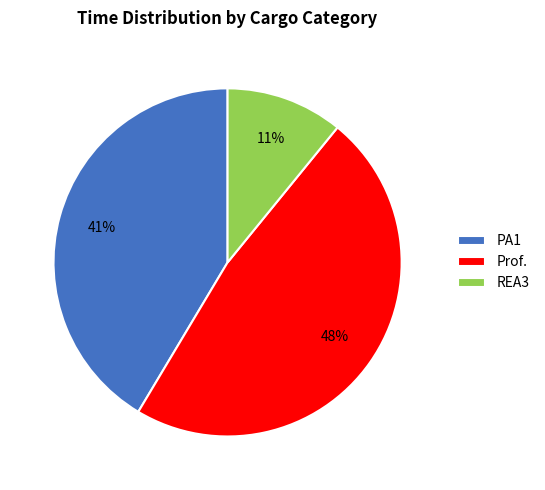

Which has a higher value, REA3 or PA1?

PA1